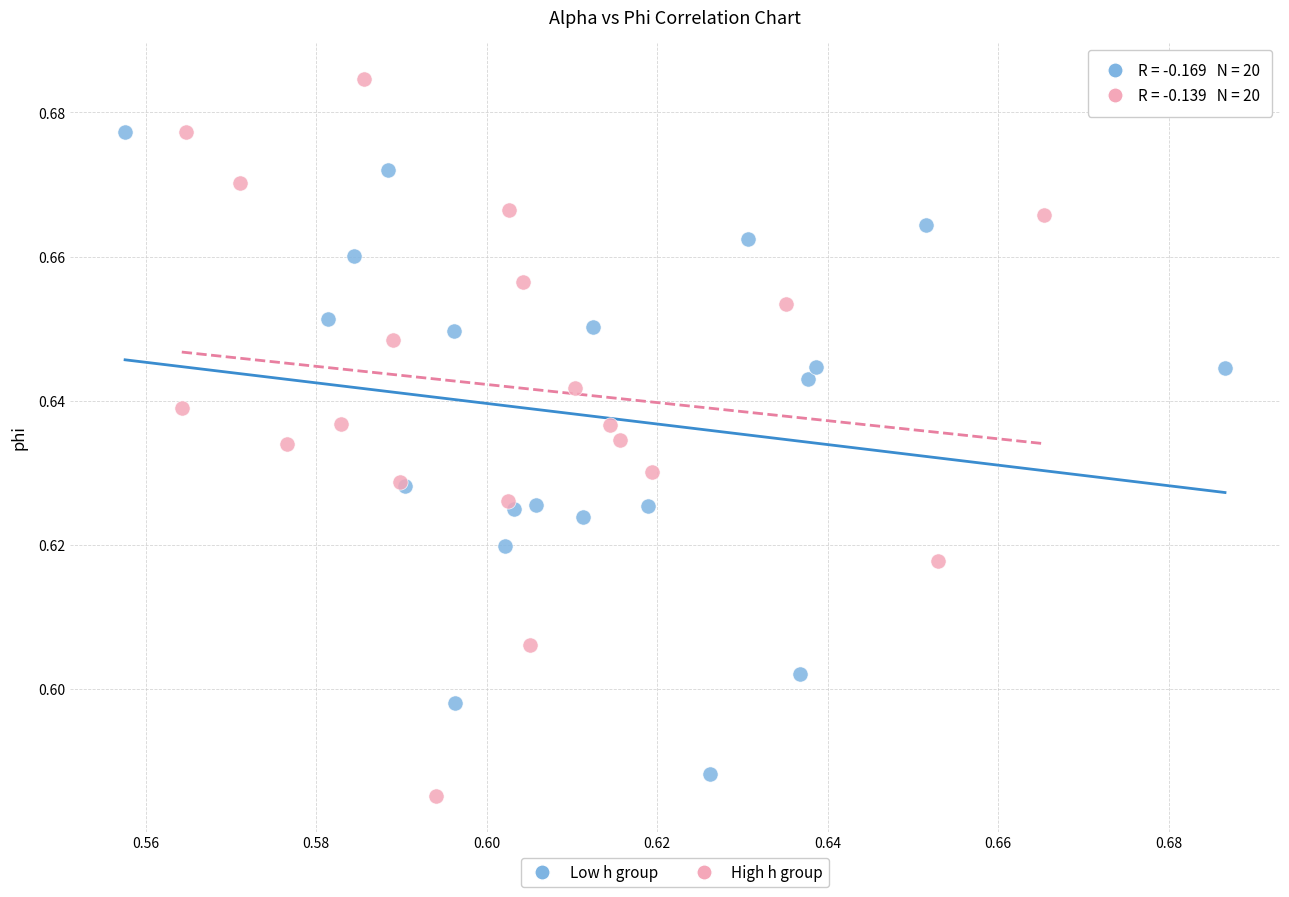

Which series has the widest spread of Y values?

High h group